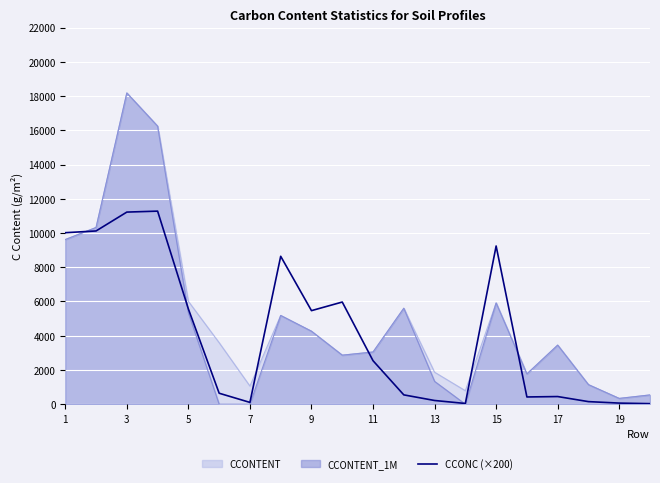

How many points are lower than both their immediate neighbors (excluding endpoints)?

4